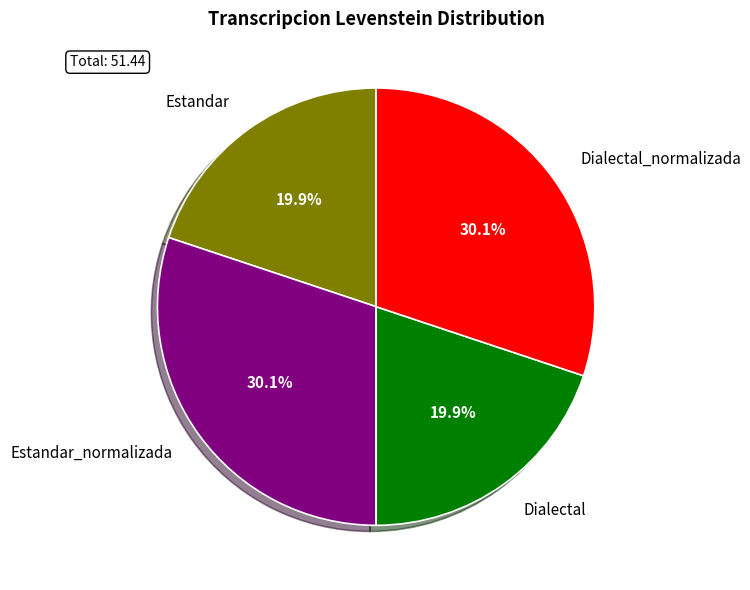

What is the ratio of the value at Dialectal_normalizada to the value at Estandar?

1.5